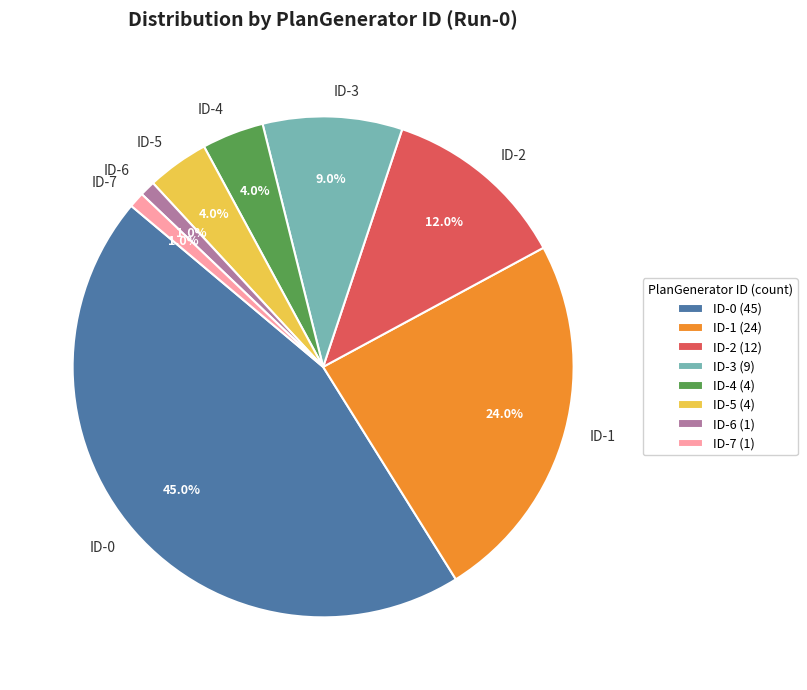

Approximately how many times larger is the value at ID-7 compared to ID-3?

0.1